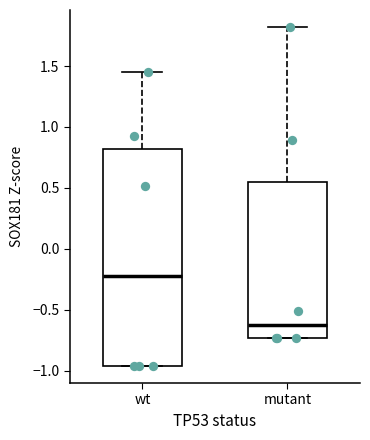

Which box has the highest median line?

wt